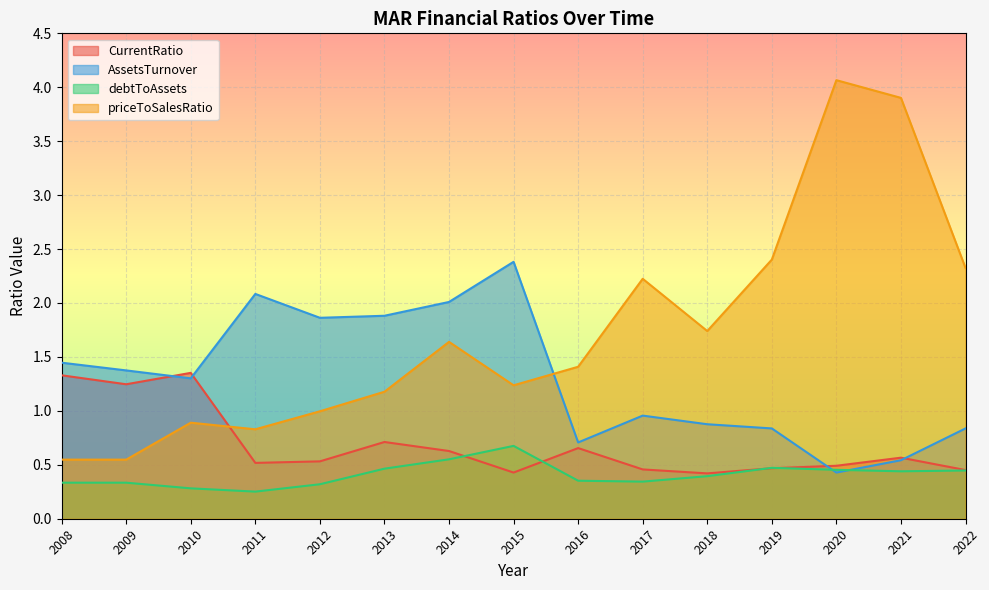

List the labels in order of priceToSalesRatio value, smallest first.

2008, 2009, 2011, 2010, 2012, 2013, 2015, 2016, 2014, 2018, 2017, 2022, 2019, 2021, 2020